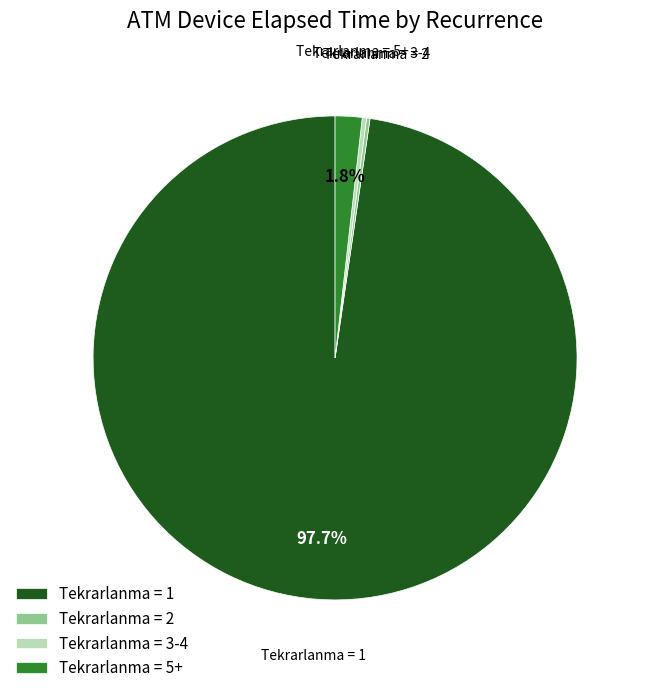

Is there a majority slice in this chart?

Yes